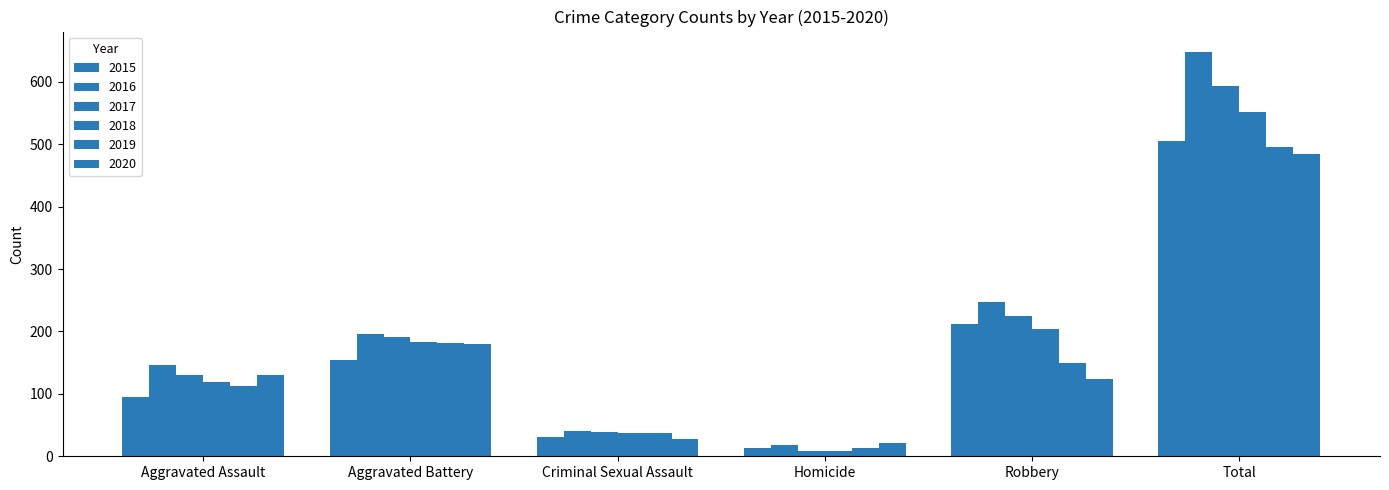

How many groups of bars are there?

6